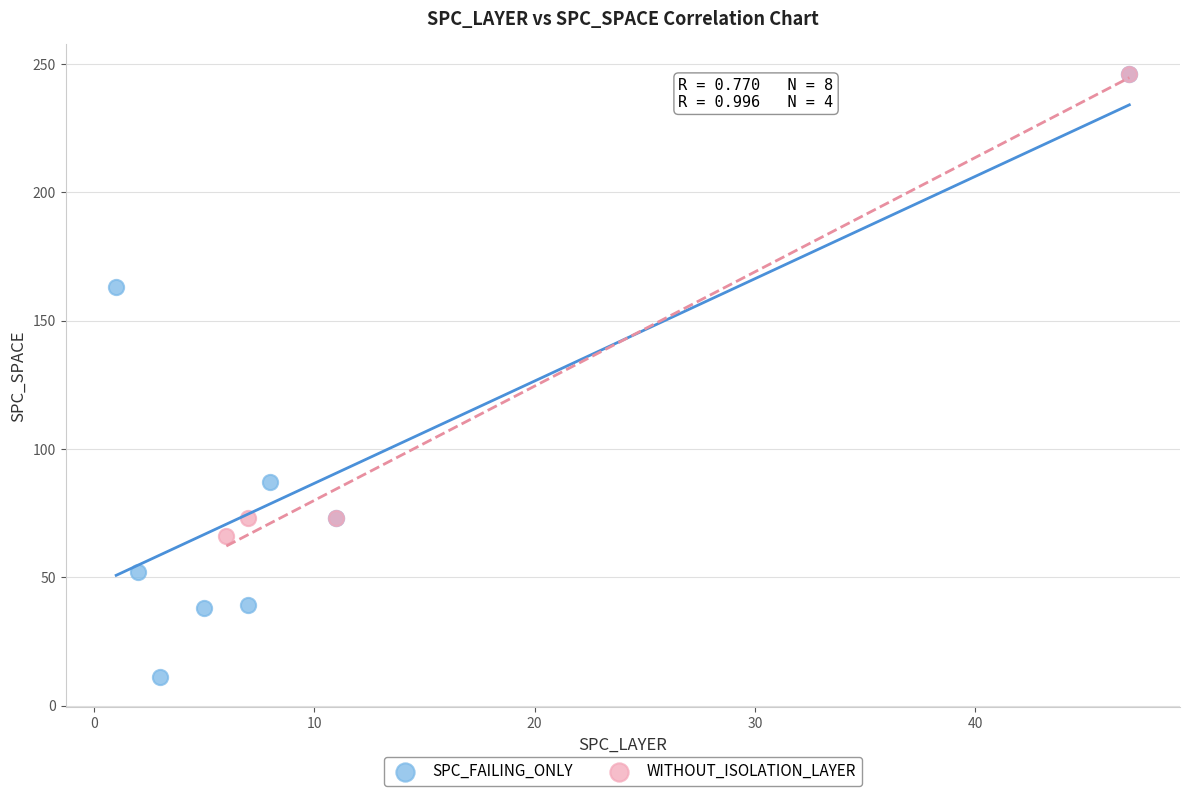

Which series contains the lowest Y value?

SPC_FAILING_ONLY